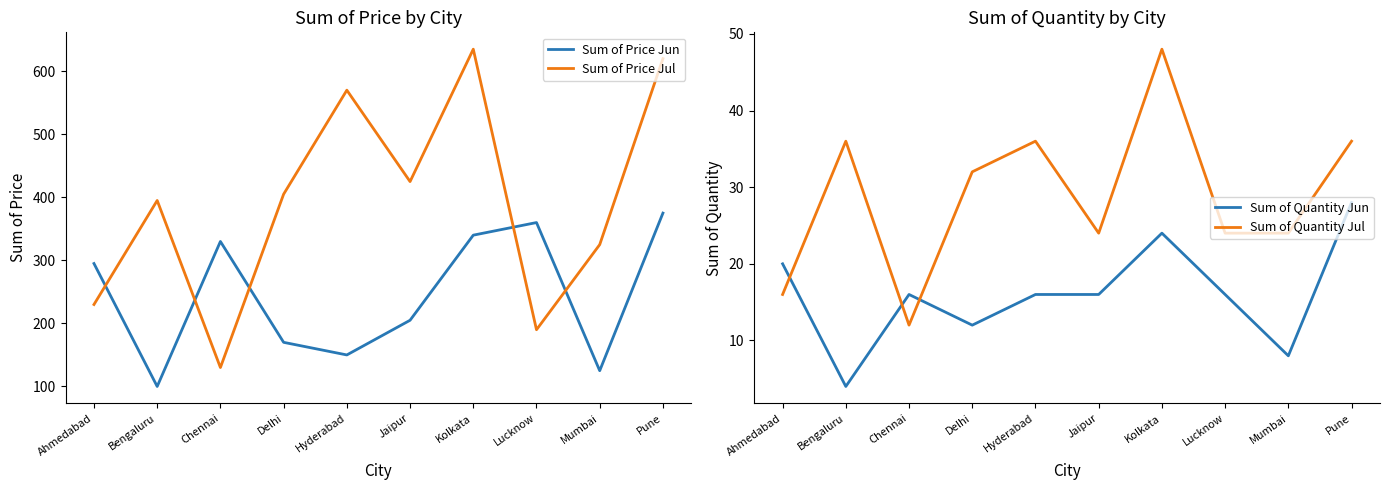

Where is Sum of Quantity Jun nearest to the value 16?

Chennai